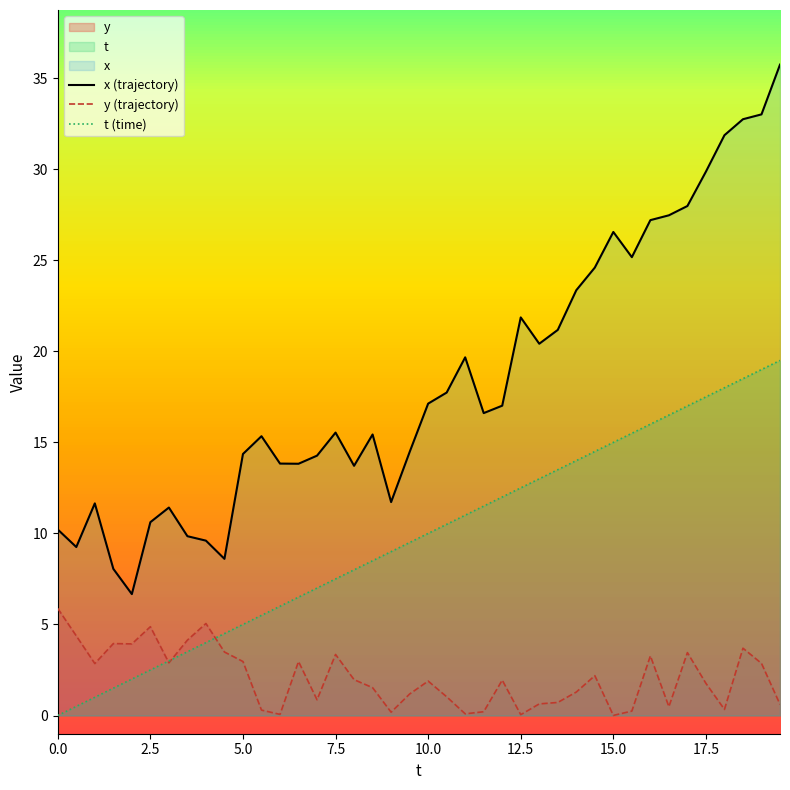

Which series ends up on top after the final intersection of t (time) and y (trajectory)?

t (time)